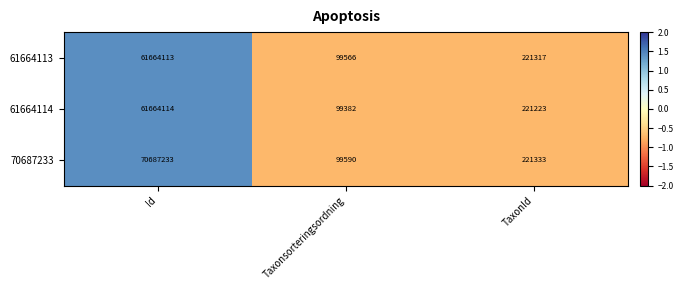

Which series has the largest range (max minus min)?

70687233